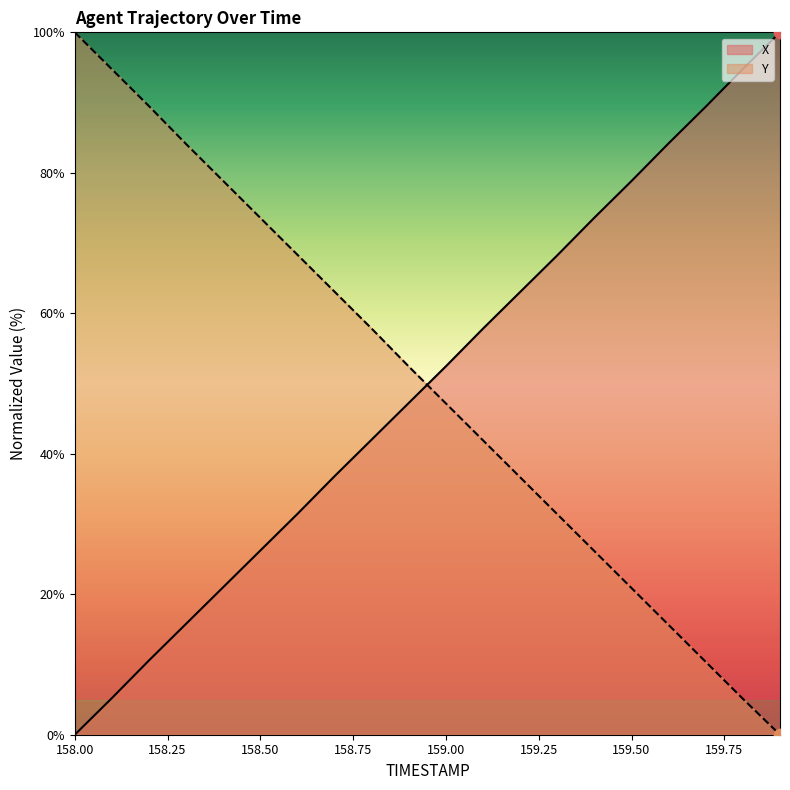

At which category is the sum across all series the highest?

158.2